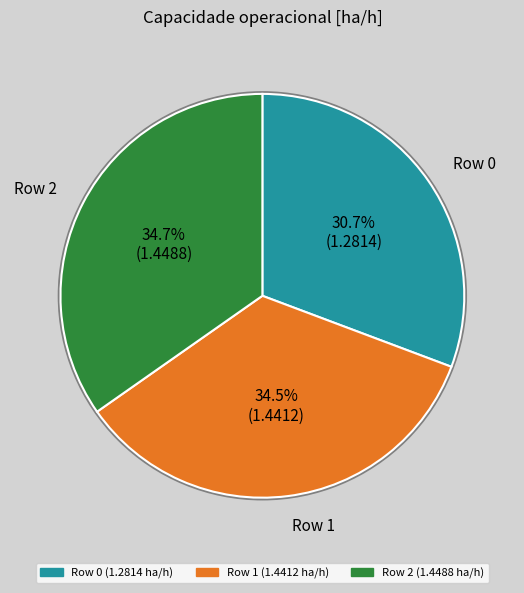

Combined, what portion of the pie is Row 0 and Row 1?

65.3%